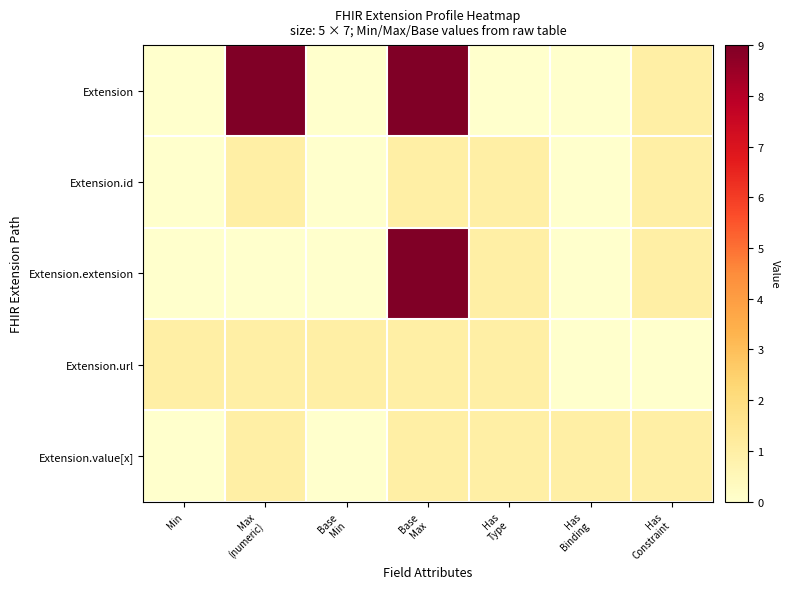

At which category is the sum across all series the highest?

Base
Max